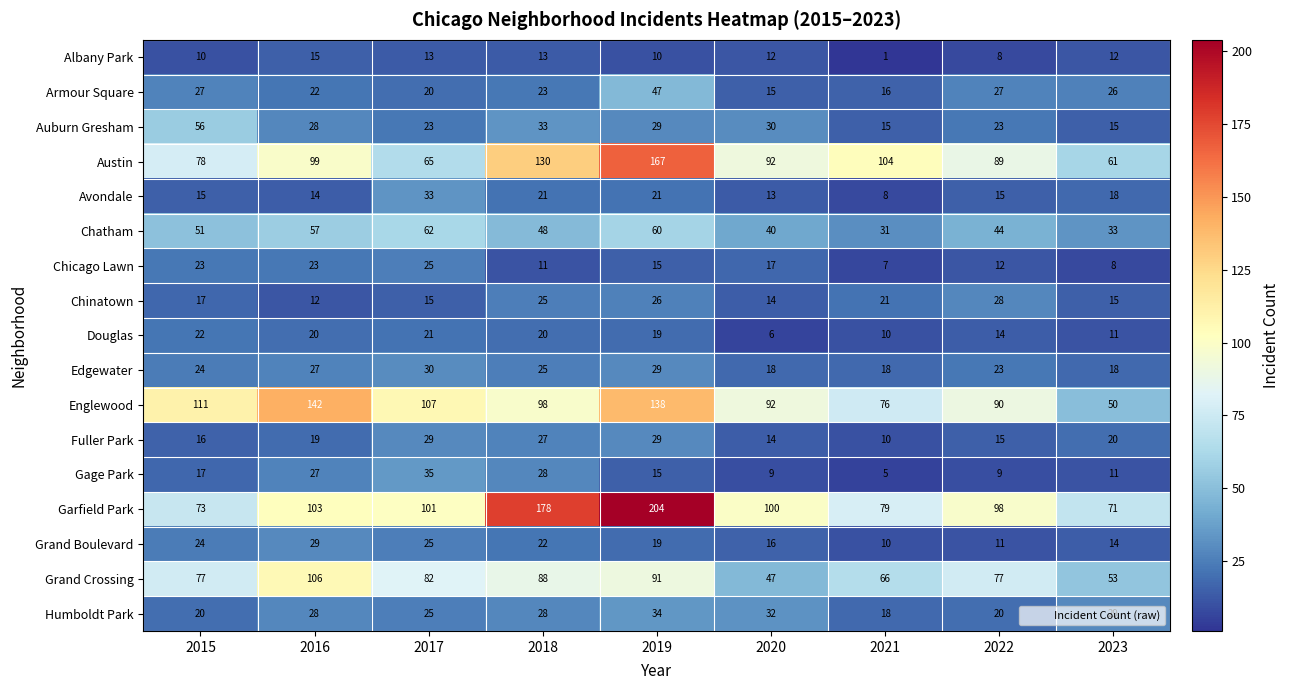

What is the maximum value for Auburn Gresham?

56